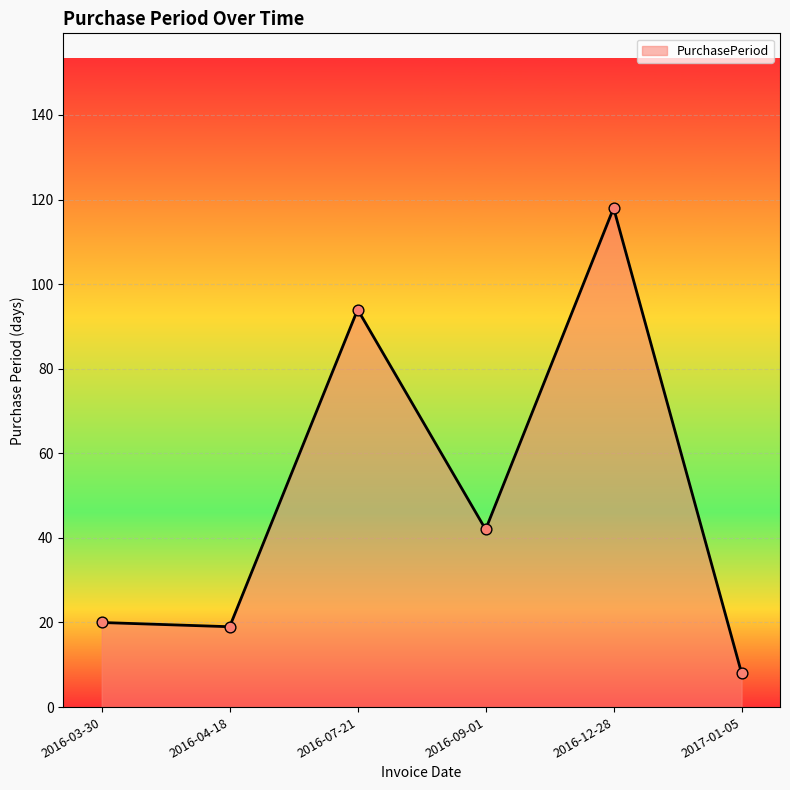

What is the ratio of the value at 2017-01-05 to the value at 2016-12-28?

0.1